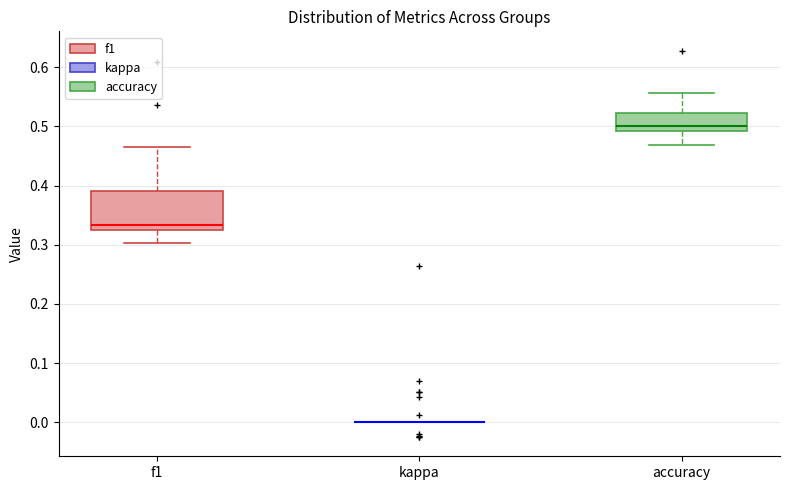

Reading left to right, read every box against the y-axis: the position of its median line, the range the box covers, and the ends of its whiskers. The values are not printed on the chart, so give them approximately, as read against the axis.

f1: median 0.33, box 0.32 to 0.39, whiskers 0.30 to 0.47
kappa: box collapsed to a line at 0.00, whiskers 0.00 to 0.00
accuracy: median 0.50, box 0.49 to 0.52, whiskers 0.47 to 0.56